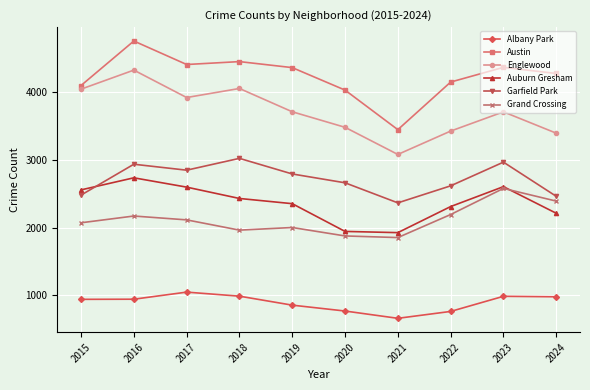

True or false: Garfield Park and Englewood intersect in this chart.

False